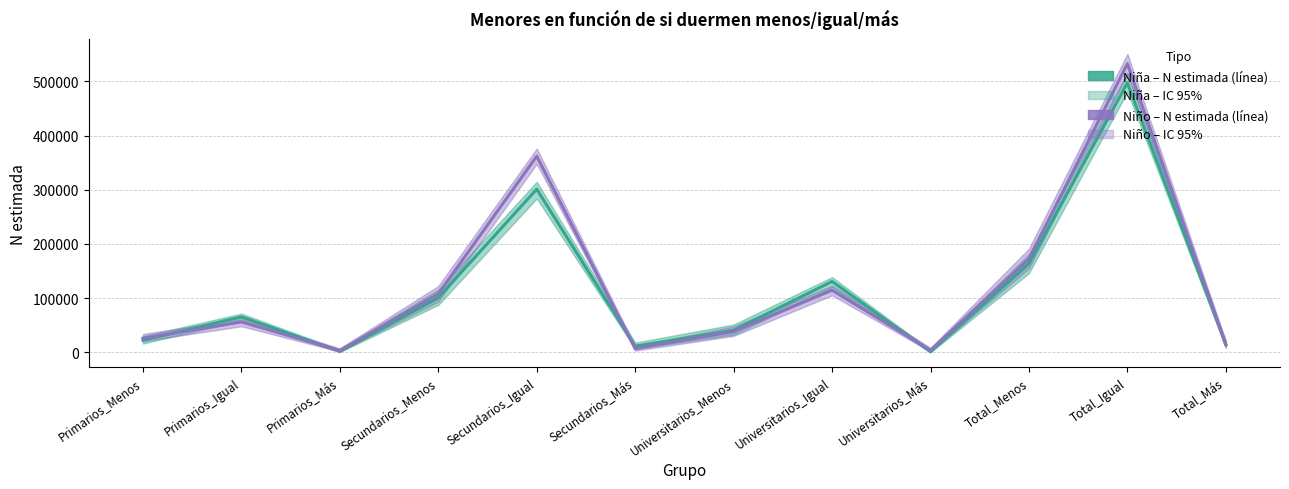

How many data points in Niño – N estimada are above 55996?

5